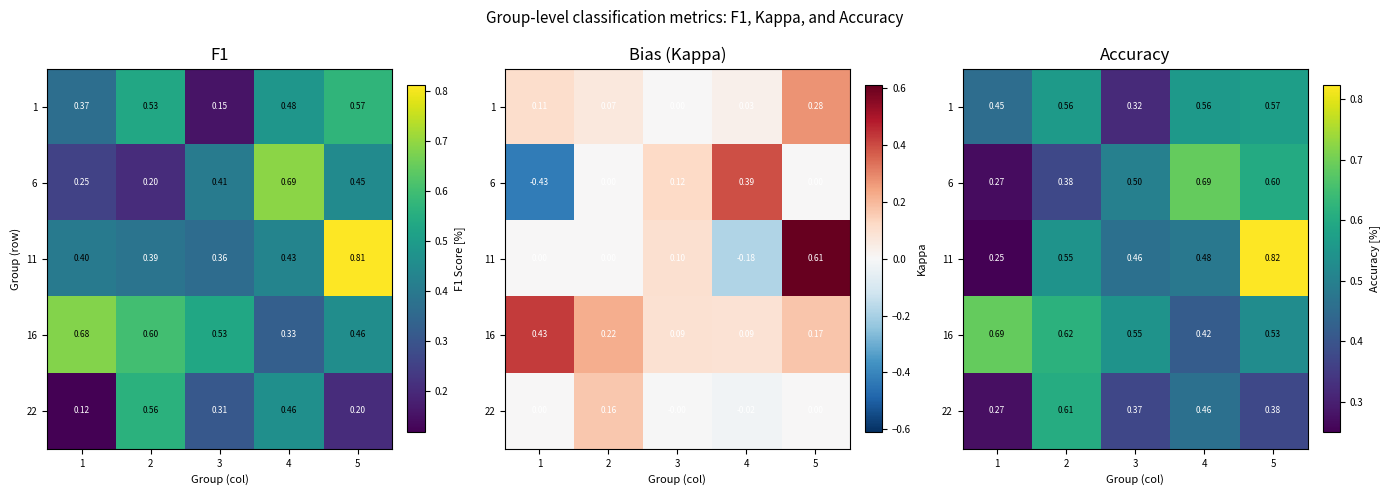

Is it true that 22 equals 0.5 at 4?

True